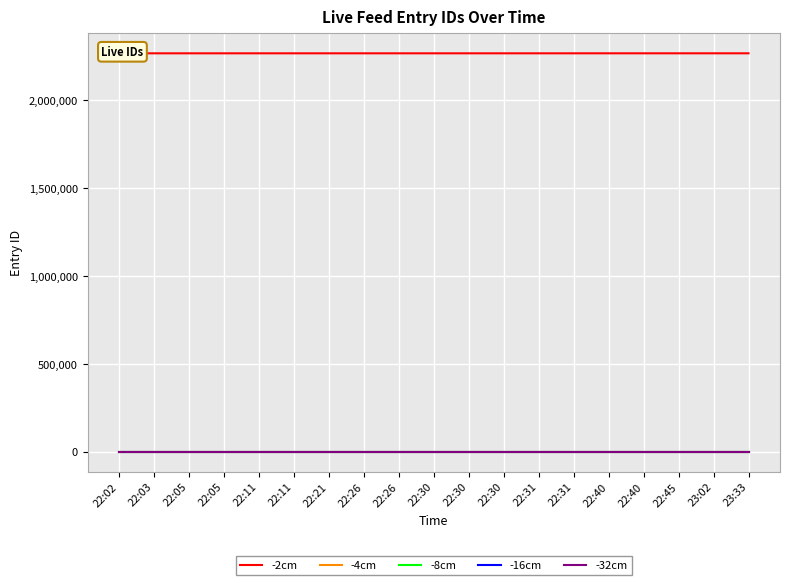

True or false: -8cm and -32cm cross at least once.

False